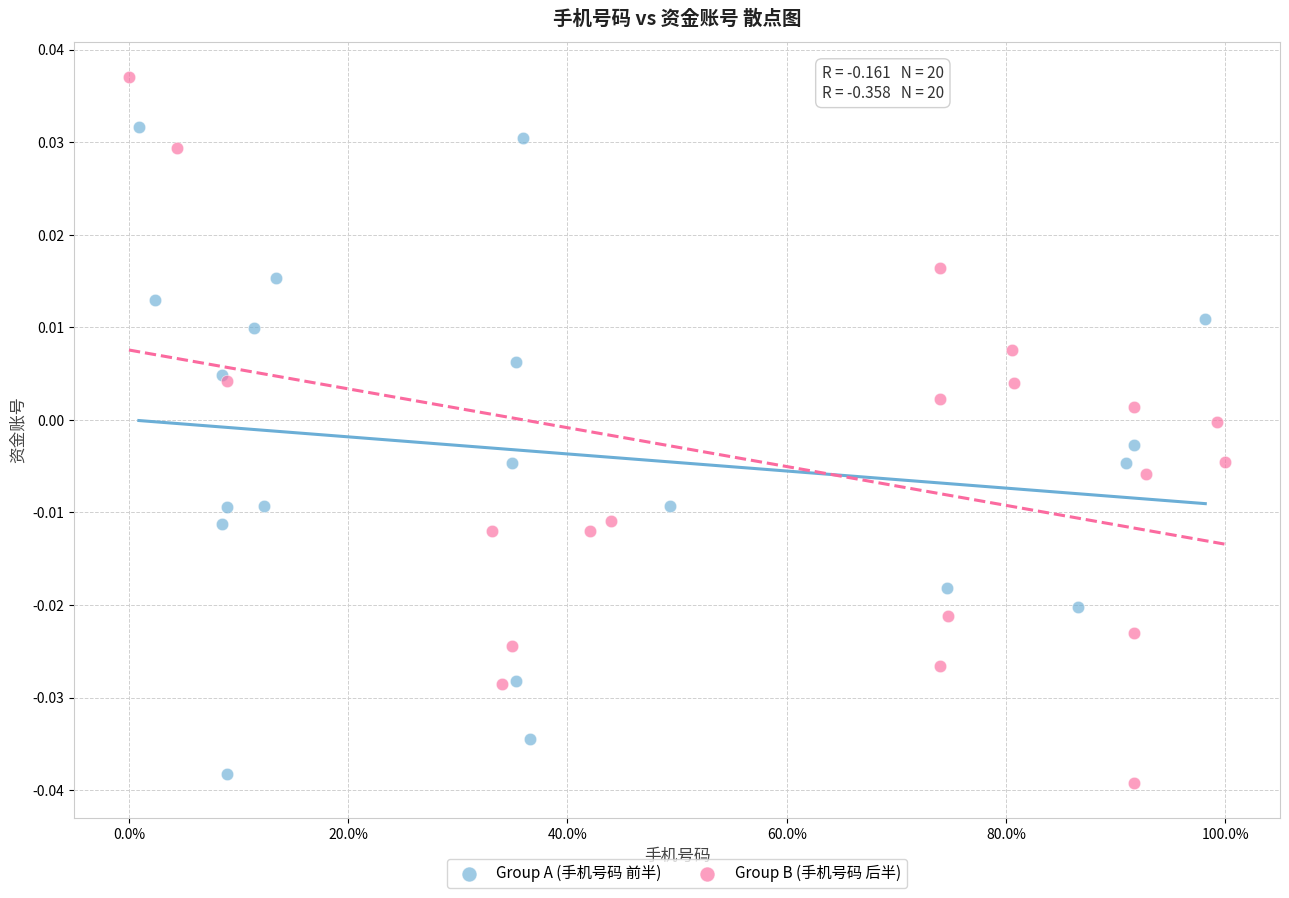

Which series contains the highest Y value?

Group B (手机号码 后半)